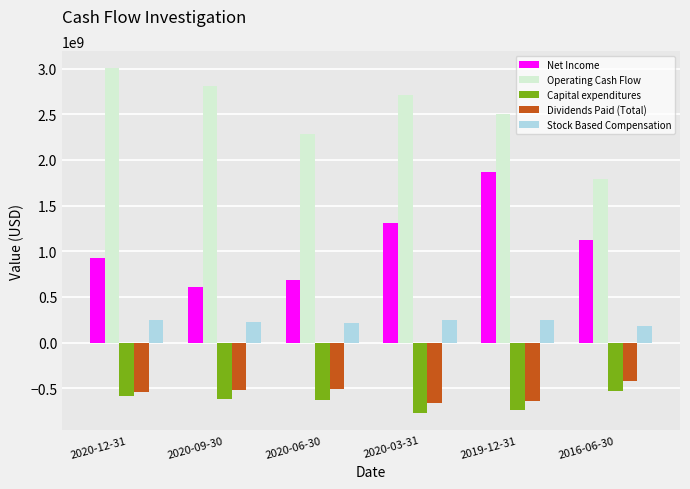

Read the Dividends Paid (Total) value at 2016-06-30.

-423000000